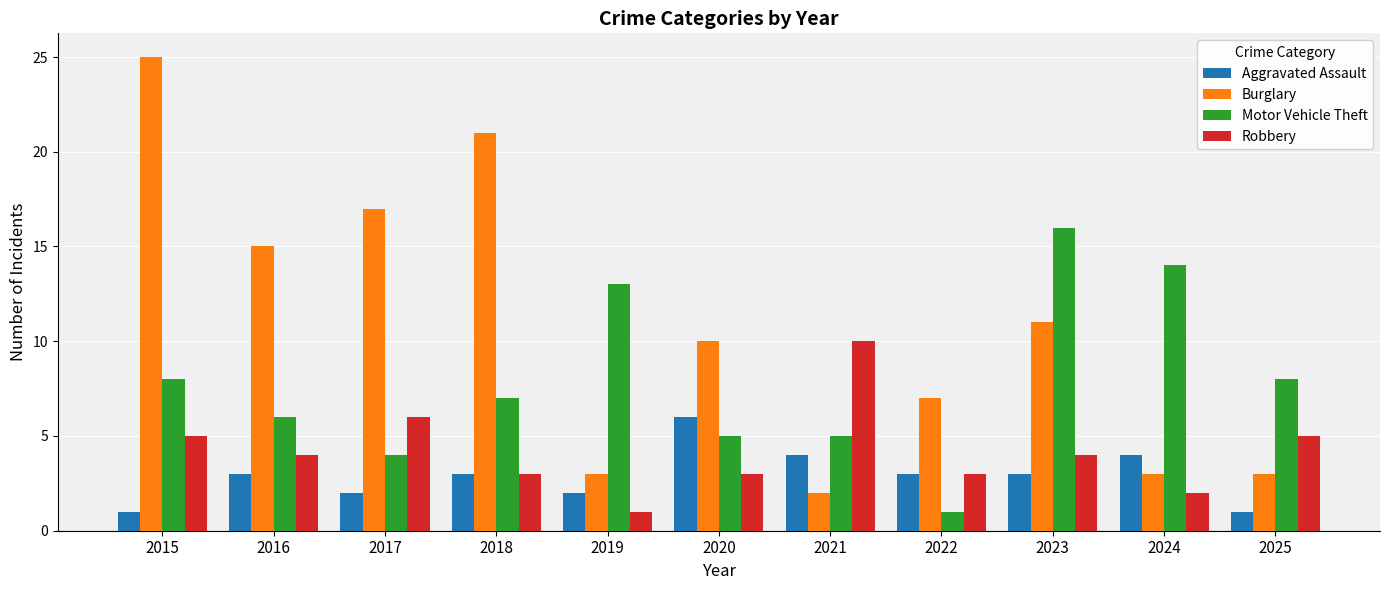

Rank the series by their average value, from lowest to highest.

Aggravated Assault, Robbery, Motor Vehicle Theft, Burglary